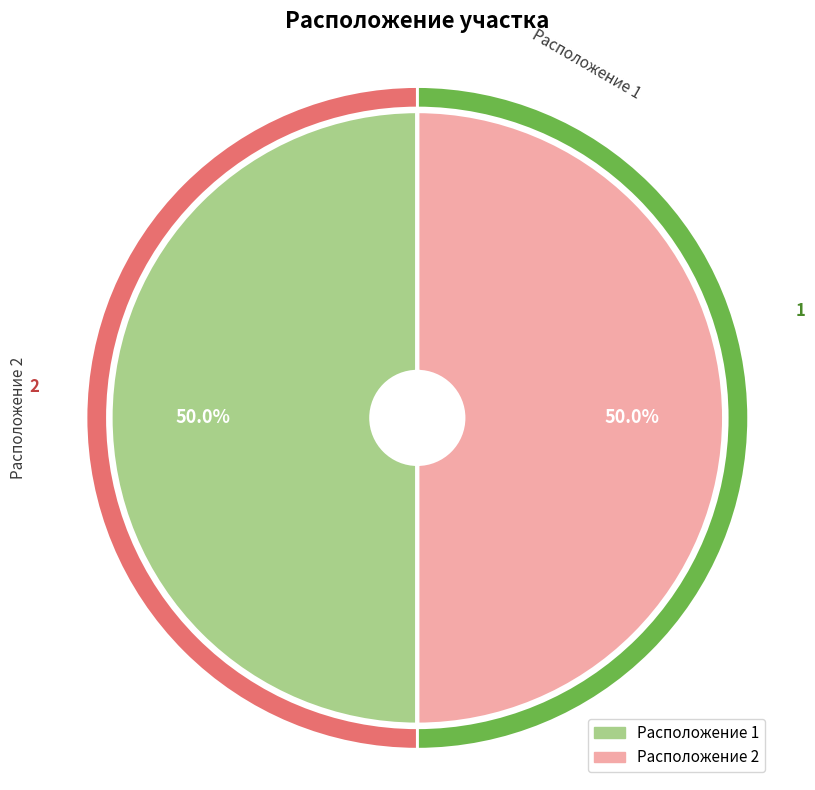

Rank the categories by value from lowest to highest.

1, 2